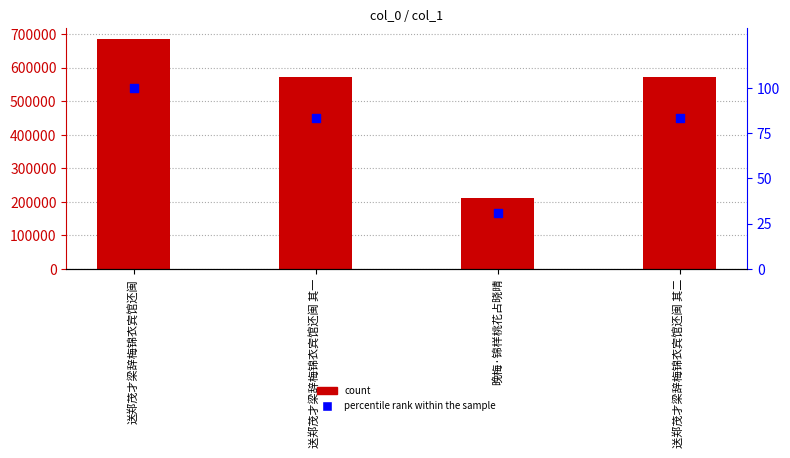

Which series contains the highest Y value?

col_0